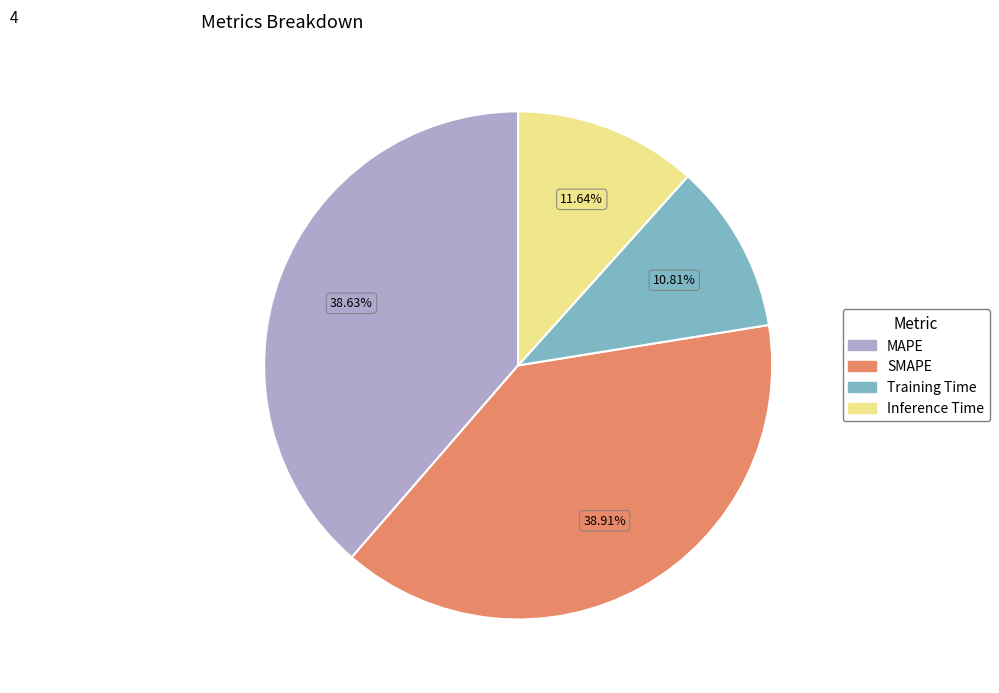

How much of the chart is everything except Training Time?

89.2%